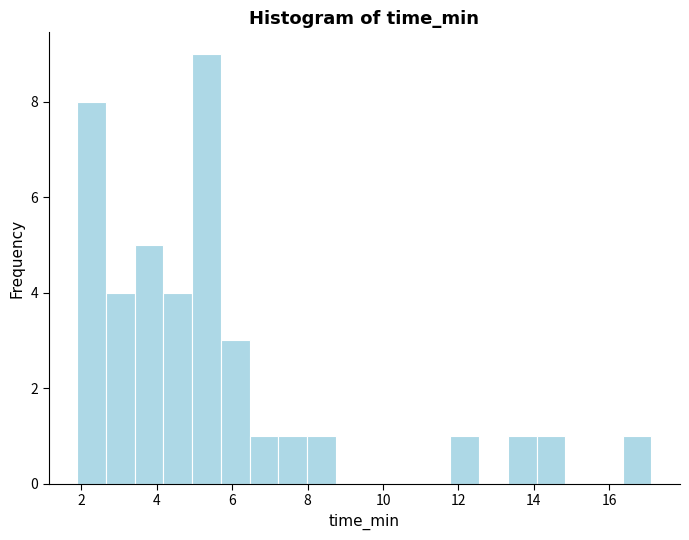

Read against the x-axis, roughly where is the centre of the tallest bar?

5.4